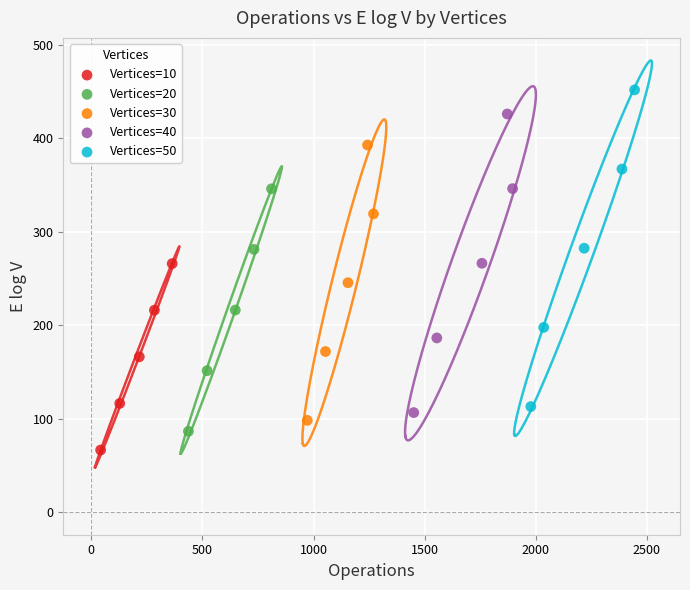

Which series has the widest spread of Y values?

Vertices=50